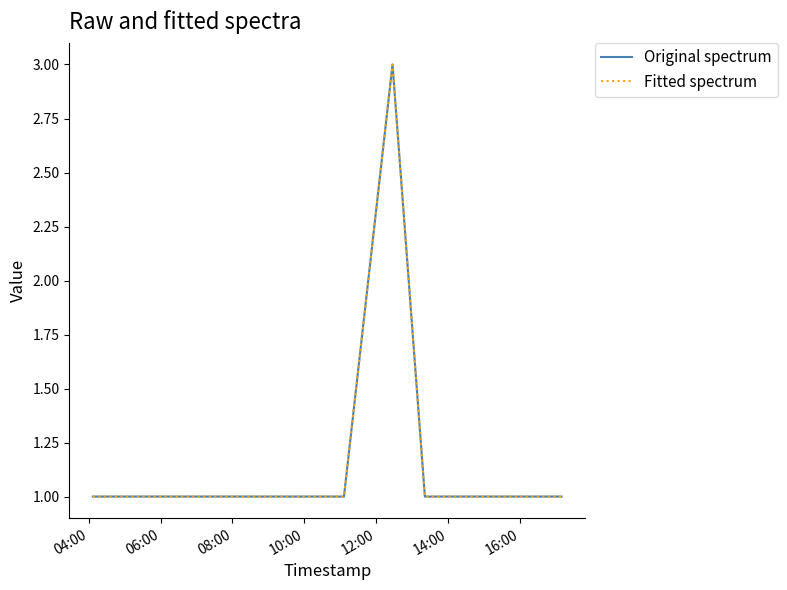

Does the chart have visible grid lines?

No